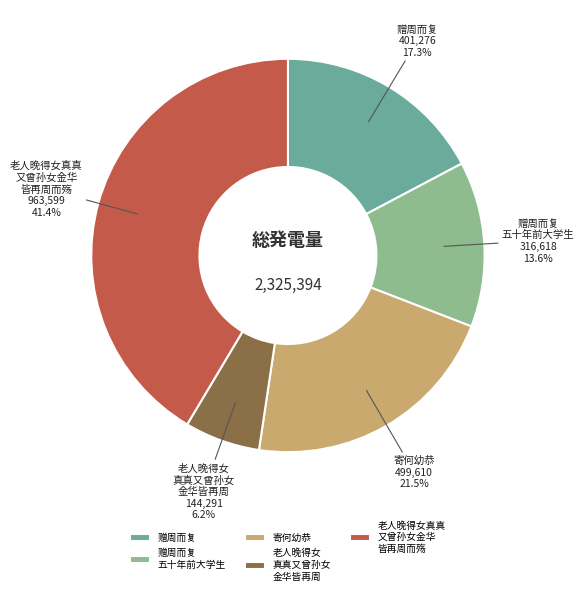

Approximately how many times larger is the value at 赠周而复 五十年前大学生 compared to 赠周而复?

0.8